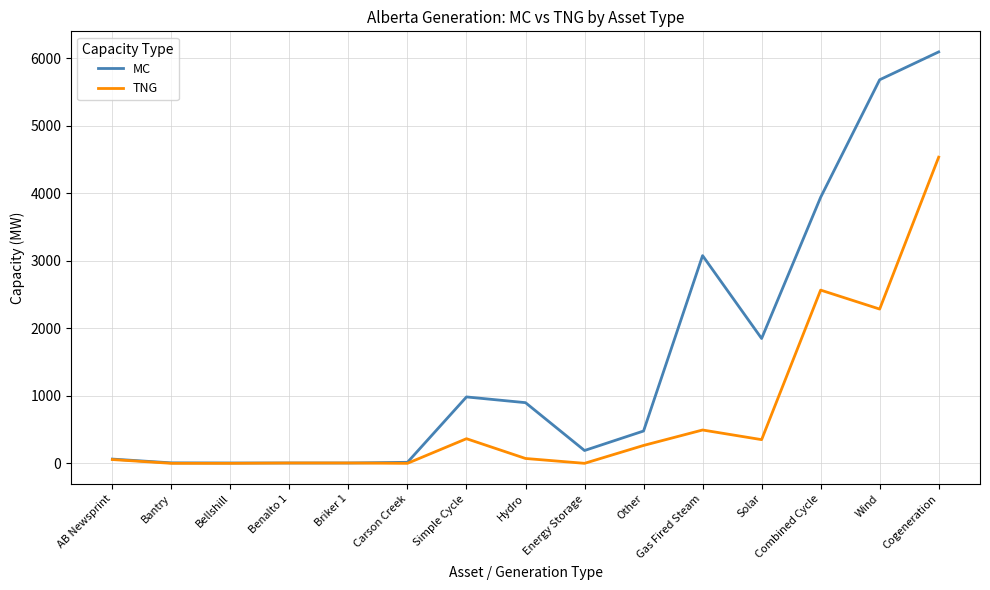

Which series has the largest range (max minus min)?

MC